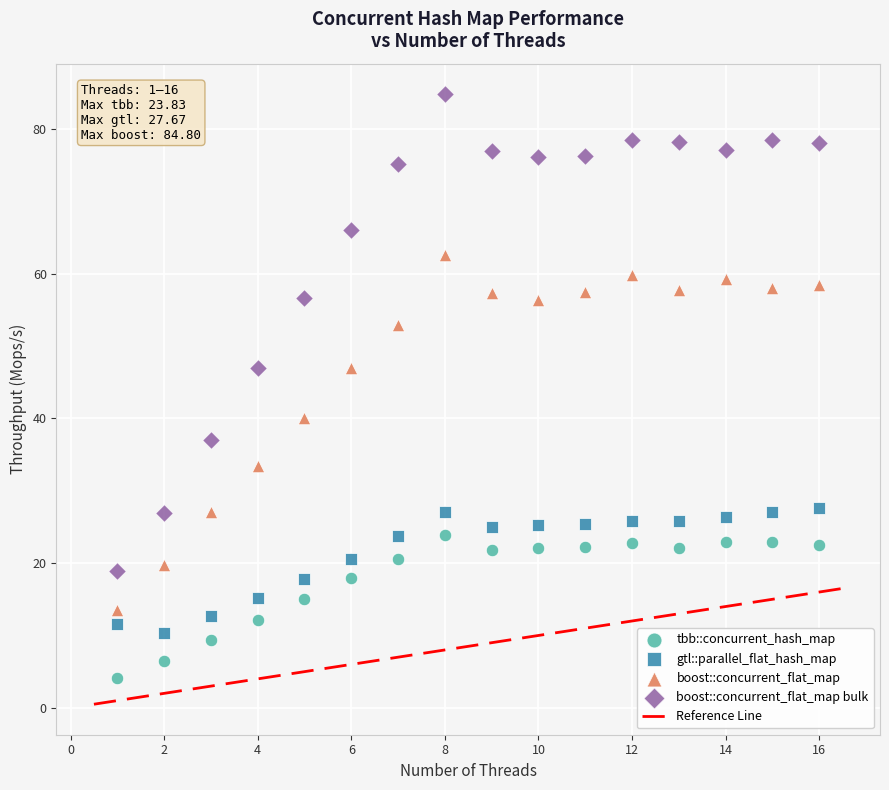

Which series has the widest spread of Y values?

boost::concurrent_flat_map bulk